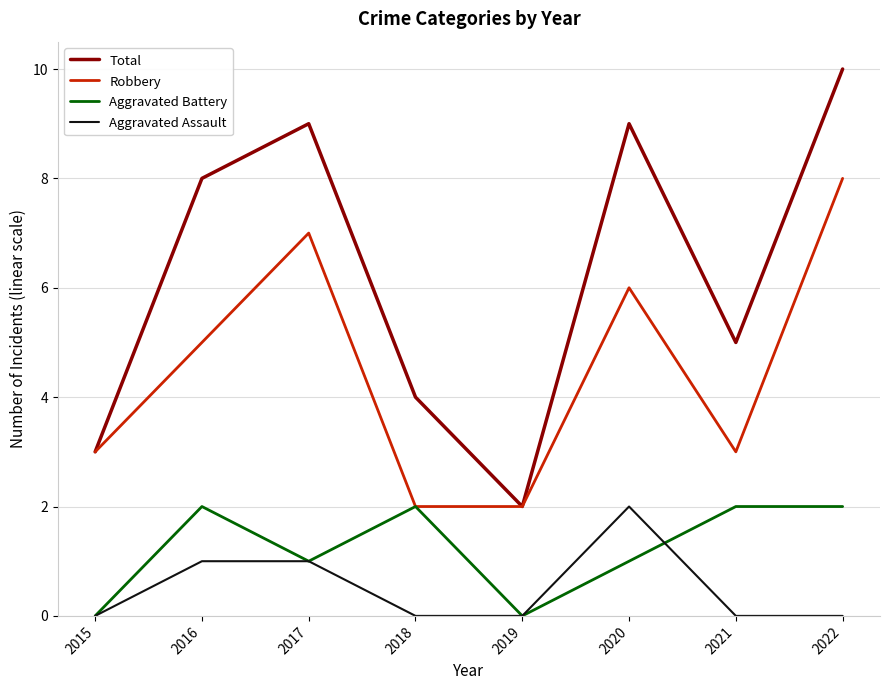

What is the difference between the highest and lowest values at 2017?

8